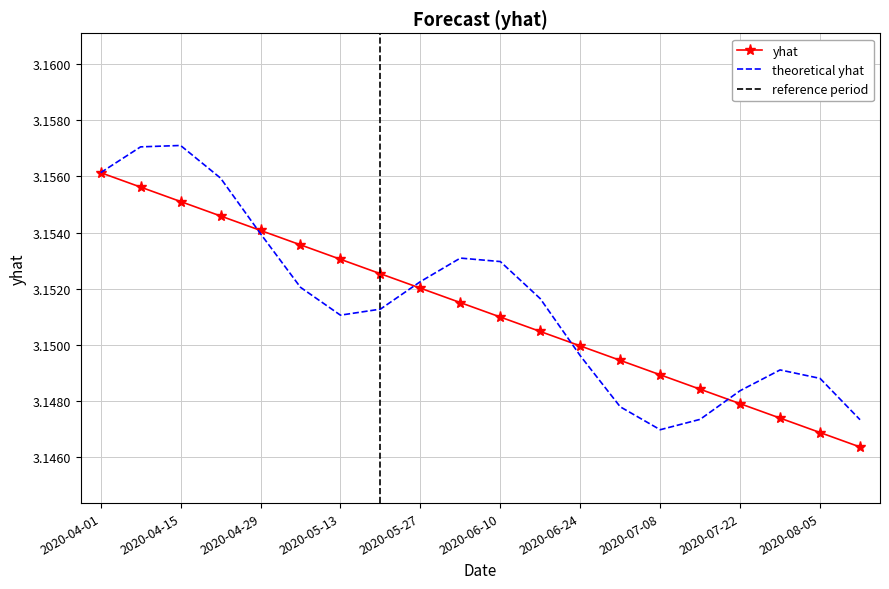

Reading right to left, list all the values displayed in this chart.

2020-08-12=3.1	2020-08-05=3.1	2020-07-29=3.1	2020-07-22=3.1	2020-07-15=3.1	2020-07-08=3.1	2020-07-01=3.1	2020-06-24=3.1	2020-06-17=3.2	2020-06-10=3.2	2020-06-03=3.2	2020-05-27=3.2	2020-05-20=3.2	2020-05-13=3.2	2020-05-06=3.2	2020-04-29=3.2	2020-04-22=3.2	2020-04-15=3.2	2020-04-08=3.2	2020-04-01=3.2